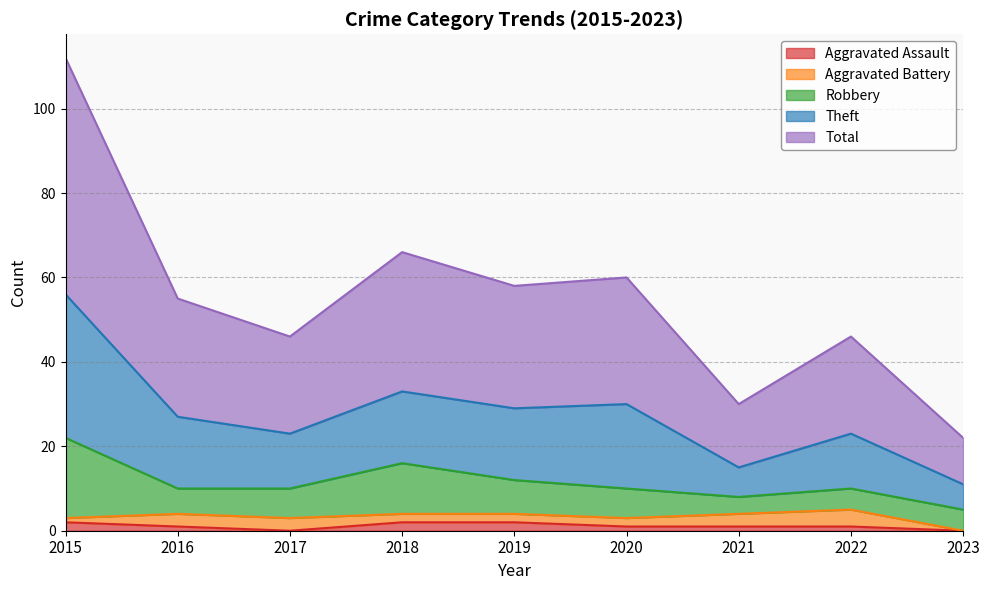

At which category is the sum across all series the highest?

2015